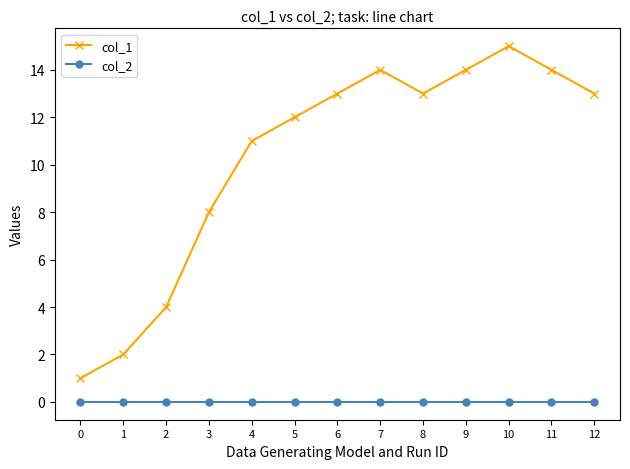

What is the greatest value displayed?

15